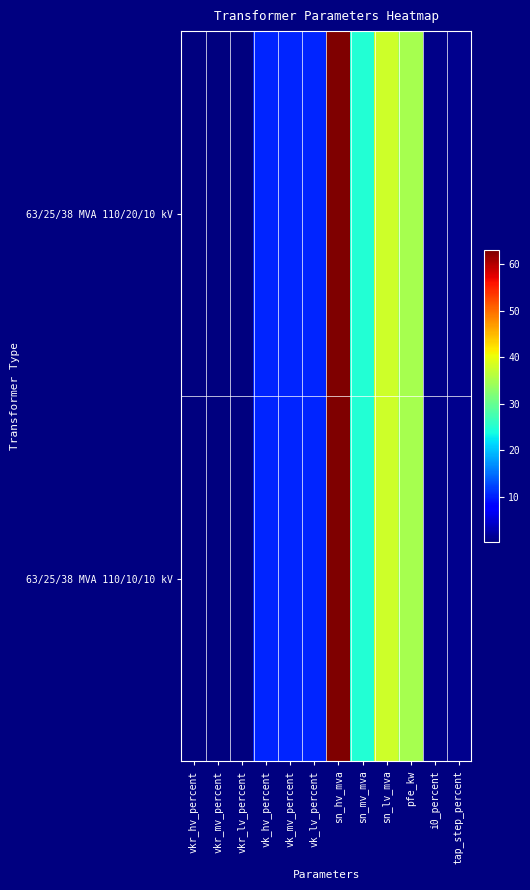

Reading right to left, what are all the values shown in this chart?

63/25/38 MVA 110/20/10 kV: tap_step_percent=1.2	i0_percent=0.9	pfe_kw=35.0	sn_lv_mva=38.0	sn_mv_mva=25.0	sn_hv_mva=63.0	vk_lv_percent=10.4	vk_mv_percent=10.4	vk_hv_percent=10.4	vkr_lv_percent=0.3	vkr_mv_percent=0.3	vkr_hv_percent=0.3
63/25/38 MVA 110/10/10 kV: tap_step_percent=1.2	i0_percent=0.9	pfe_kw=35.0	sn_lv_mva=38.0	sn_mv_mva=25.0	sn_hv_mva=63.0	vk_lv_percent=10.4	vk_mv_percent=10.4	vk_hv_percent=10.4	vkr_lv_percent=0.3	vkr_mv_percent=0.3	vkr_hv_percent=0.3